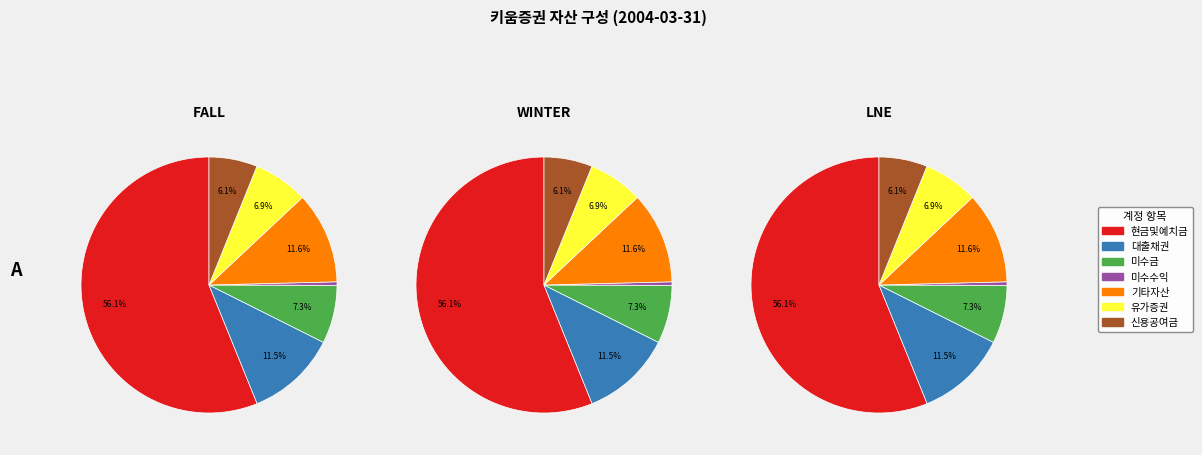

To the nearest percent, what is the combined percentage of 신용공여금 and 현금및예치금?

62%